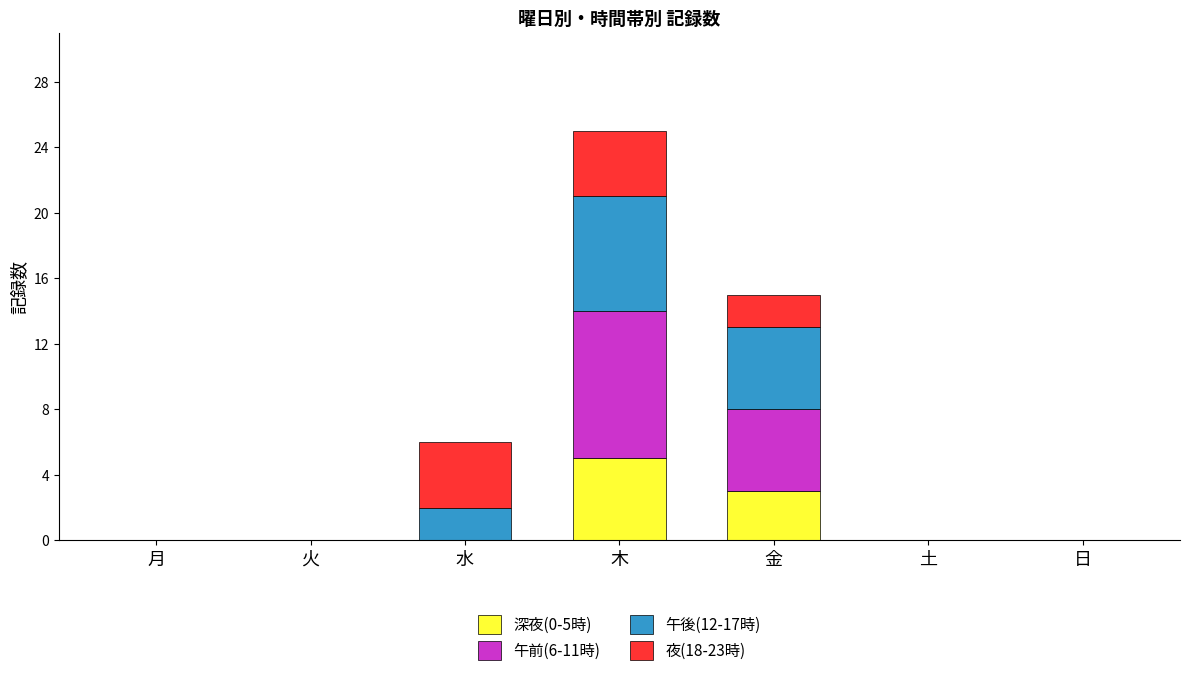

How many categories are shown in the chart?

7